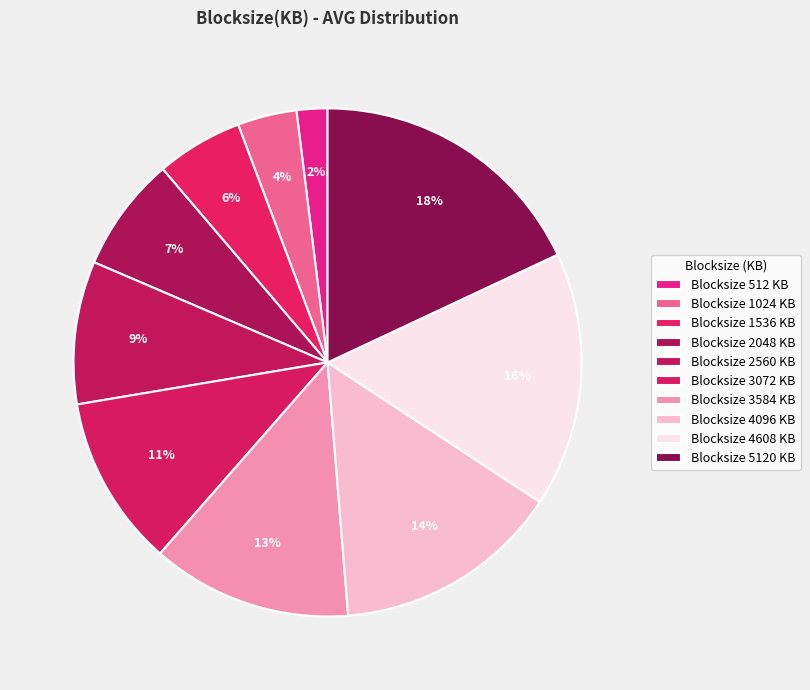

Which slice is the smallest?

Blocksize 512 KB